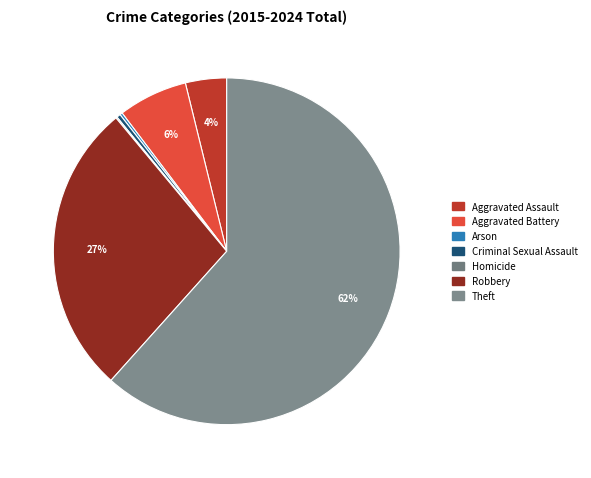

What is the change in value from Arson to Theft?

+512